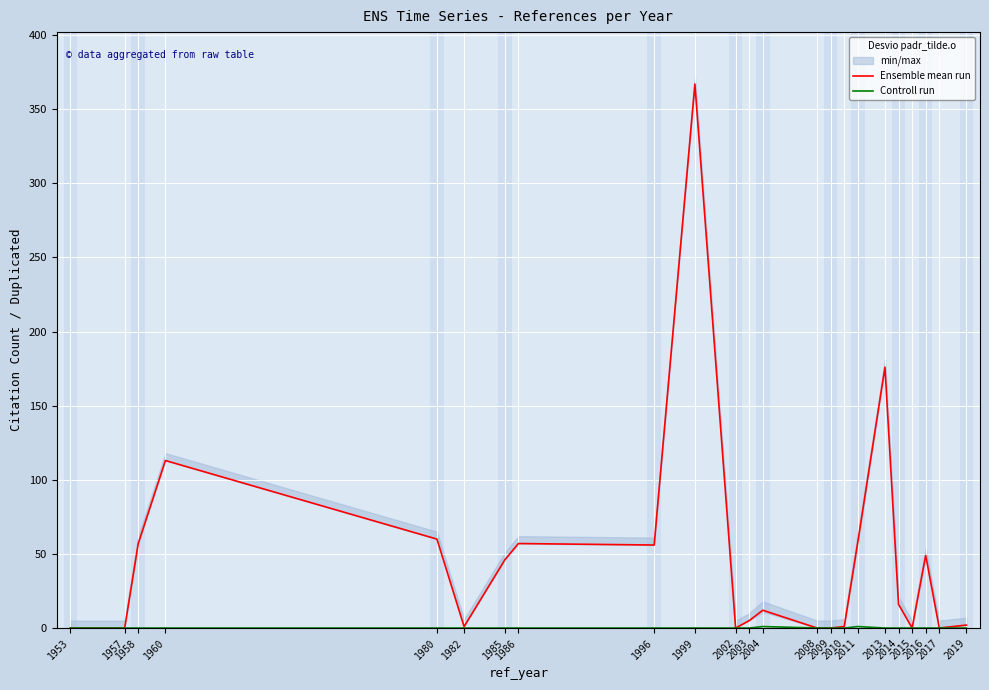

Between 2019 and 1996, which is larger?

1996